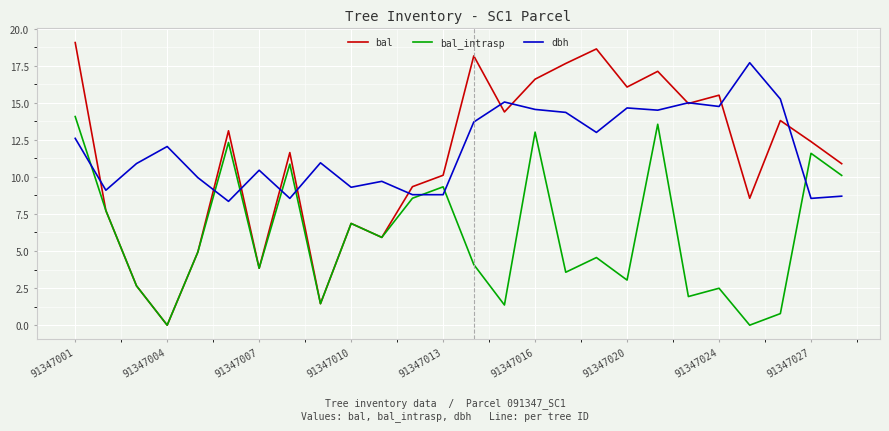

Which series has the widest spread of values?

bal